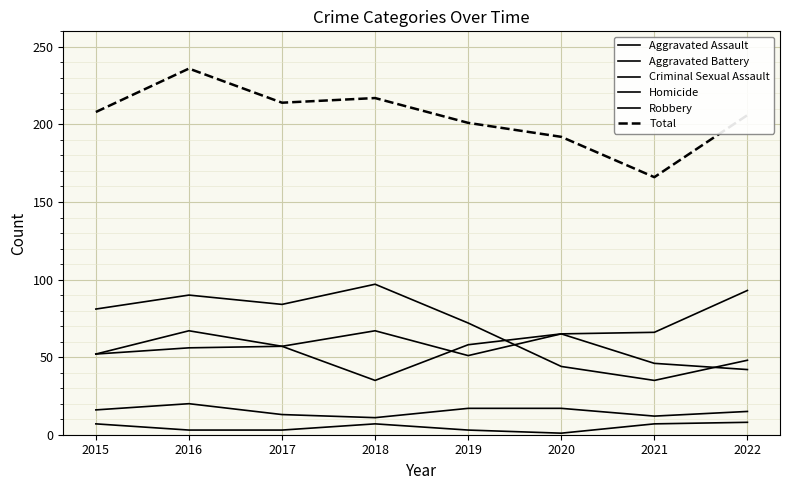

Where does the Homicide series first go above 7?

2022